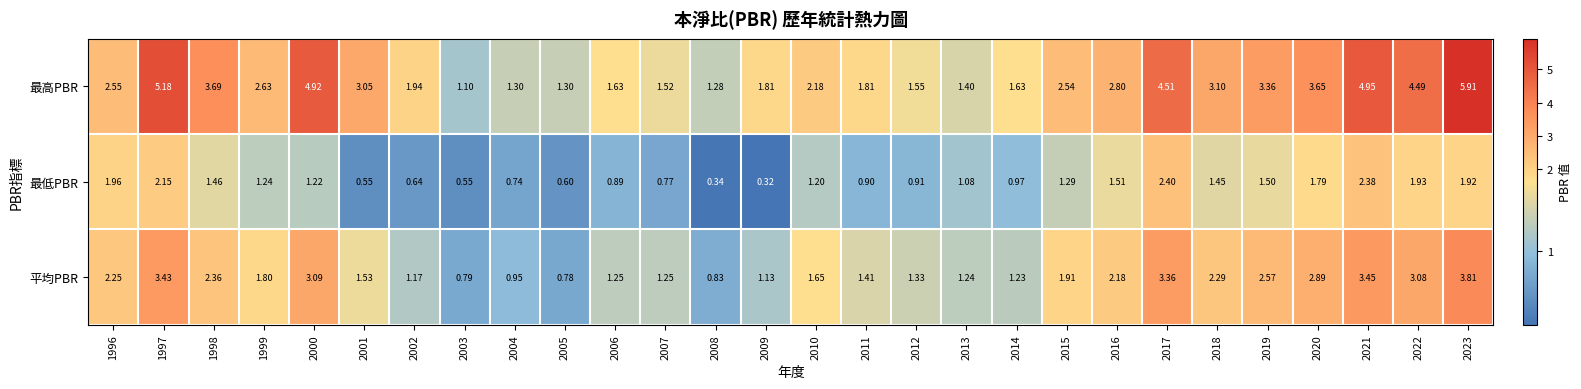

Which series has the largest total across all categories?

最高PBR